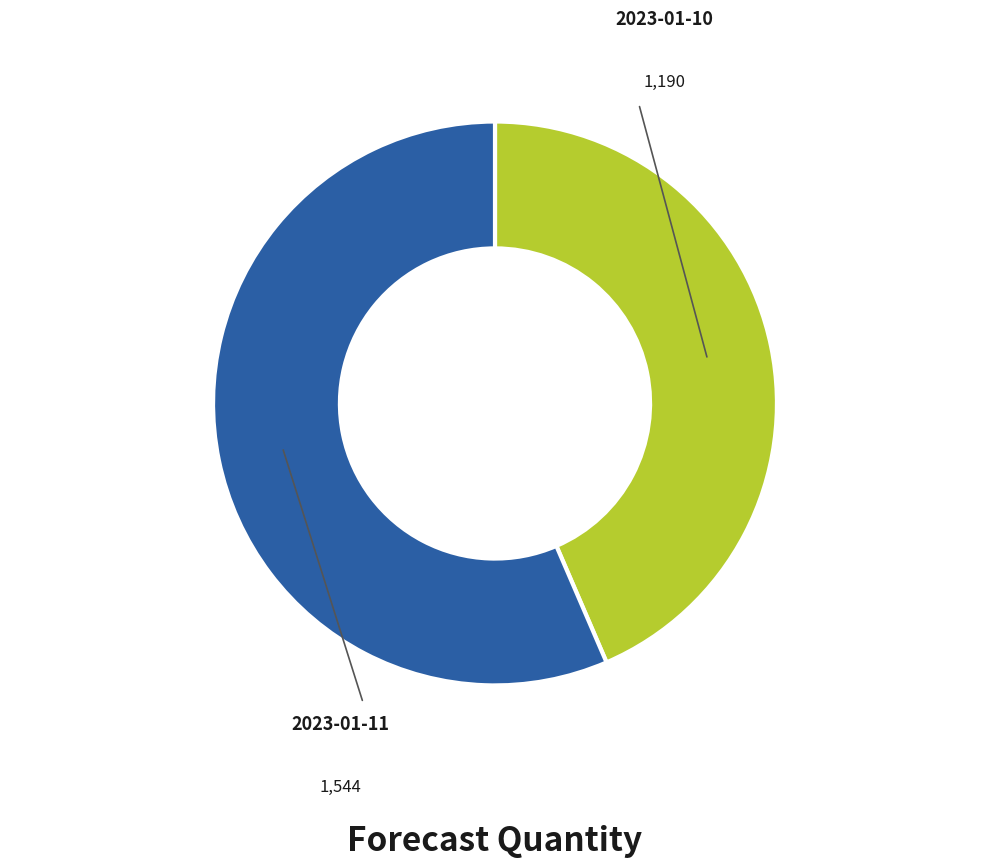

Does any single category account for the majority?

Yes